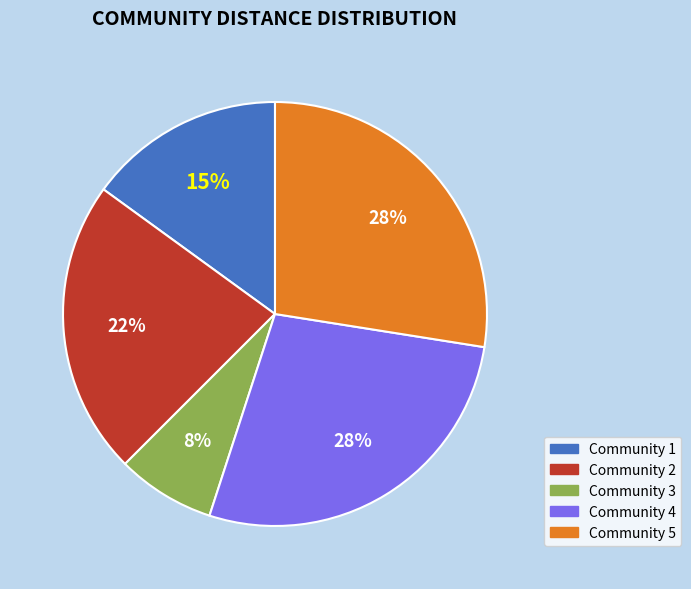

Is there any slice that represents more than half of the pie?

No